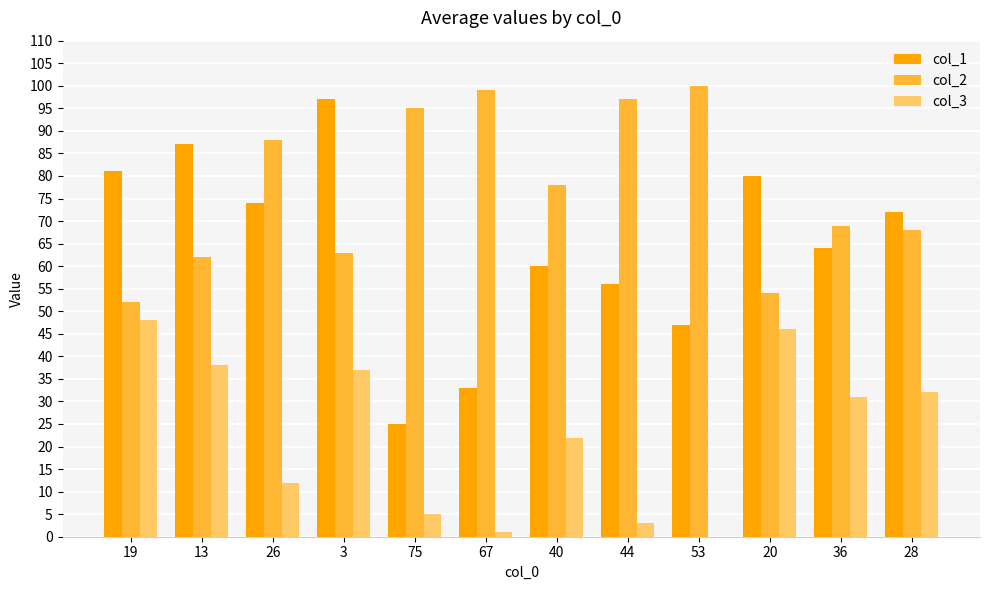

Reading left to right, transcribe all the data shown in this chart.

col_1: 19=81	13=87	26=74	3=97	75=25	67=33	40=60	44=56	53=47	20=80	36=64	28=72
col_2: 19=52	13=62	26=88	3=63	75=95	67=99	40=78	44=97	53=100	20=54	36=69	28=68
col_3: 19=48	13=38	26=12	3=37	75=5	67=1	40=22	44=3	53=0	20=46	36=31	28=32